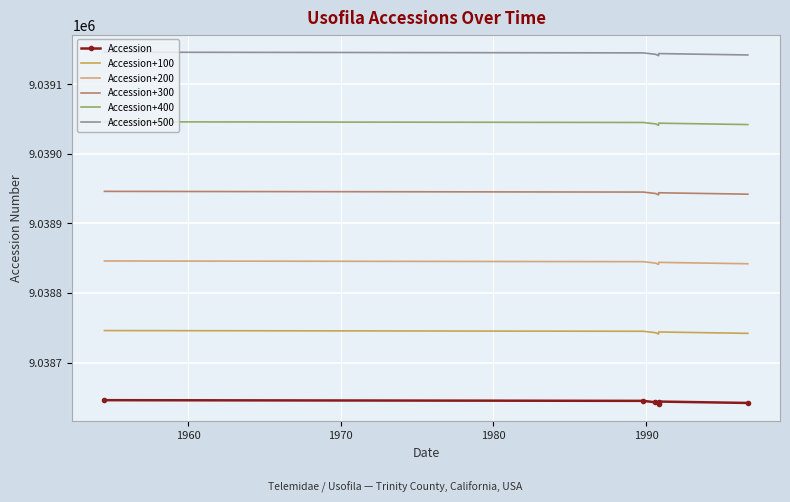

Between 1960 and 1980, which series saw the biggest shift?

Accession